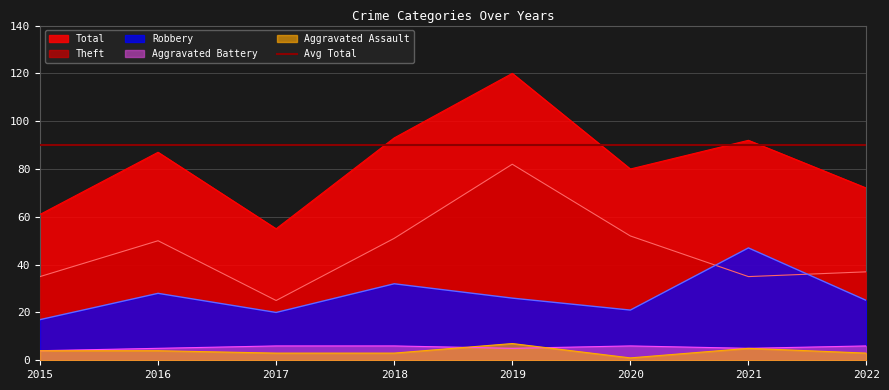

The Aggravated Assault series shows 1 at 2020. True or false?

True